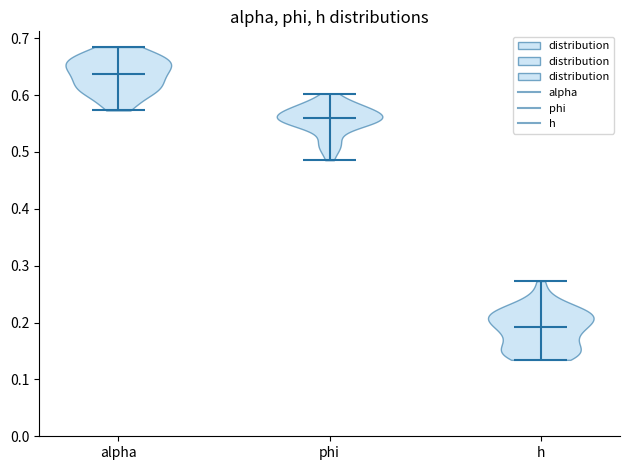

What is the lowest point the violin for h reaches on the y-axis? The values are not printed on the chart, so give them approximately, as read against the axis.

0.13